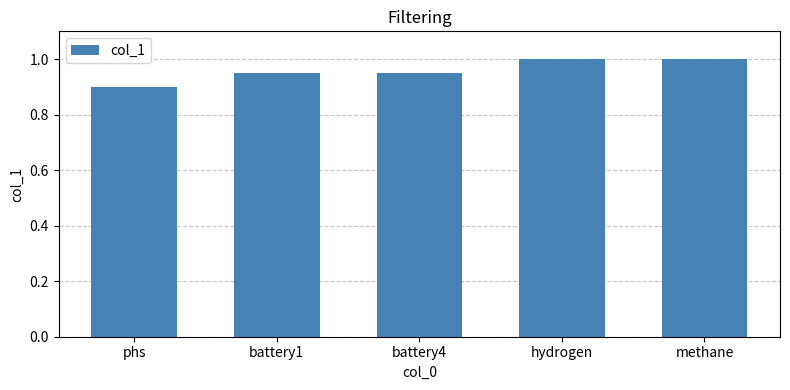

What is the label of the 5th bar from the right?

phs